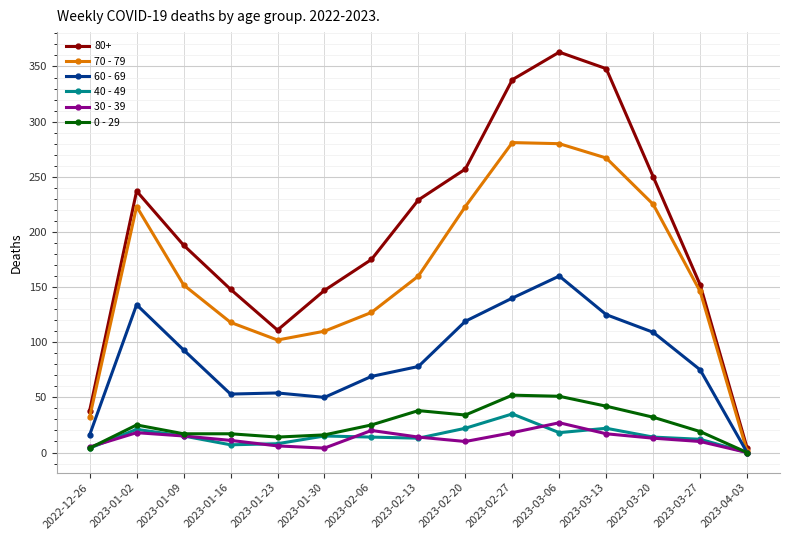

What is the difference between the maximum and minimum values in the 60 - 69 series?

160